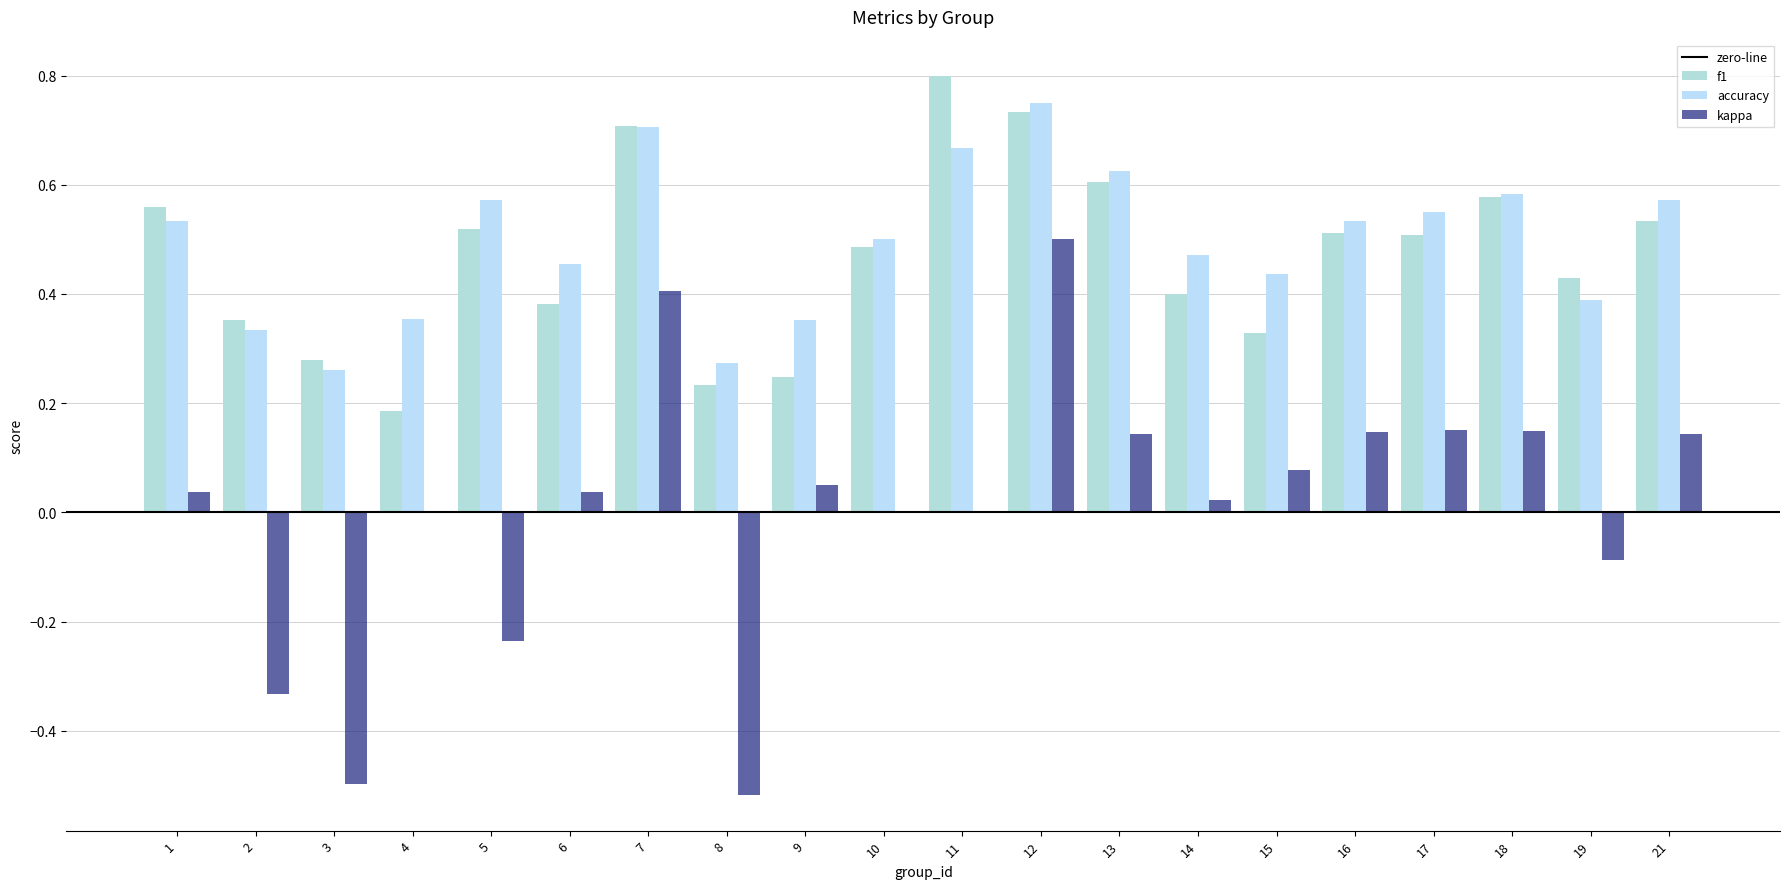

At which label does kappa first exceed 0?

1